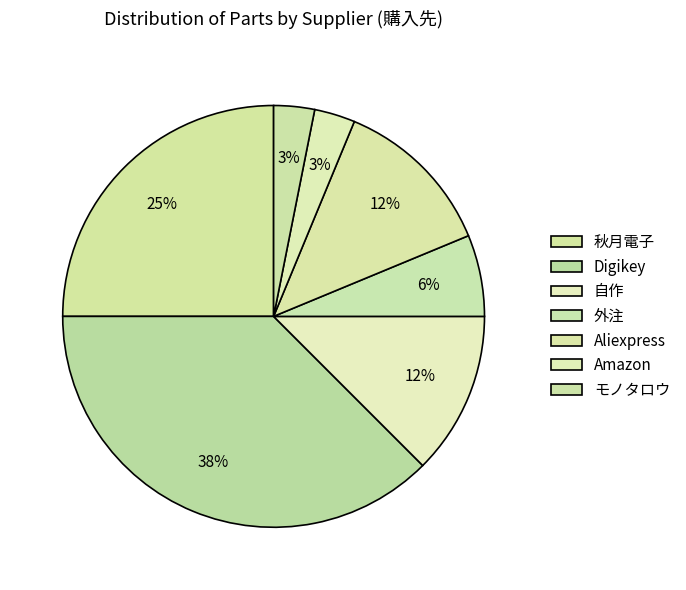

Approximately how many times larger is the value at Digikey compared to 秋月電子?

1.5